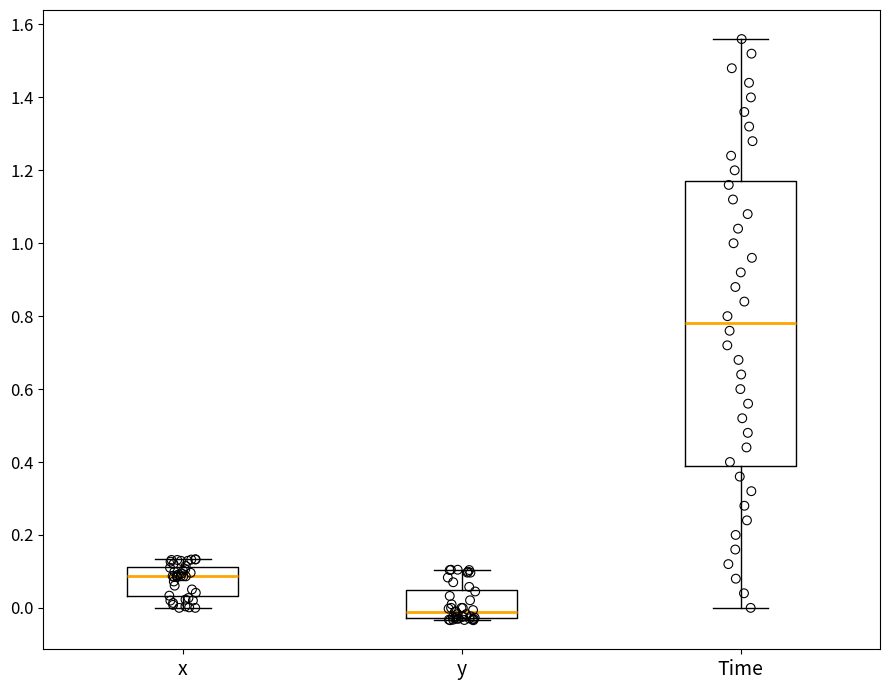

Comparing the boxes themselves (not the whiskers), which one is the tallest?

Time